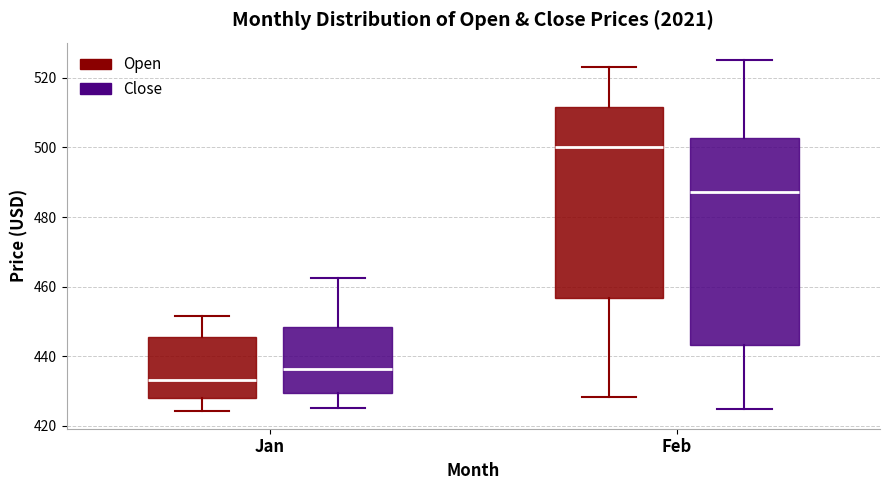

Where is the upper edge of the box for Jan (Open) on the y-axis? The values are not printed on the chart, so give them approximately, as read against the axis.

446